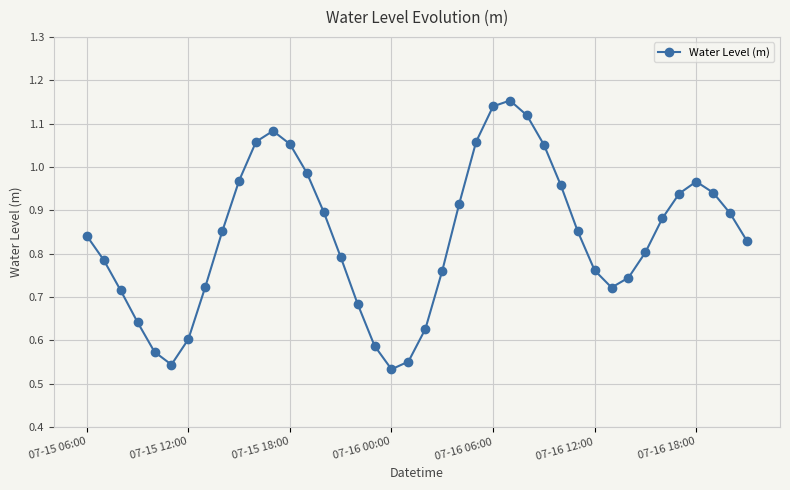

How many series are shown in this chart?

1